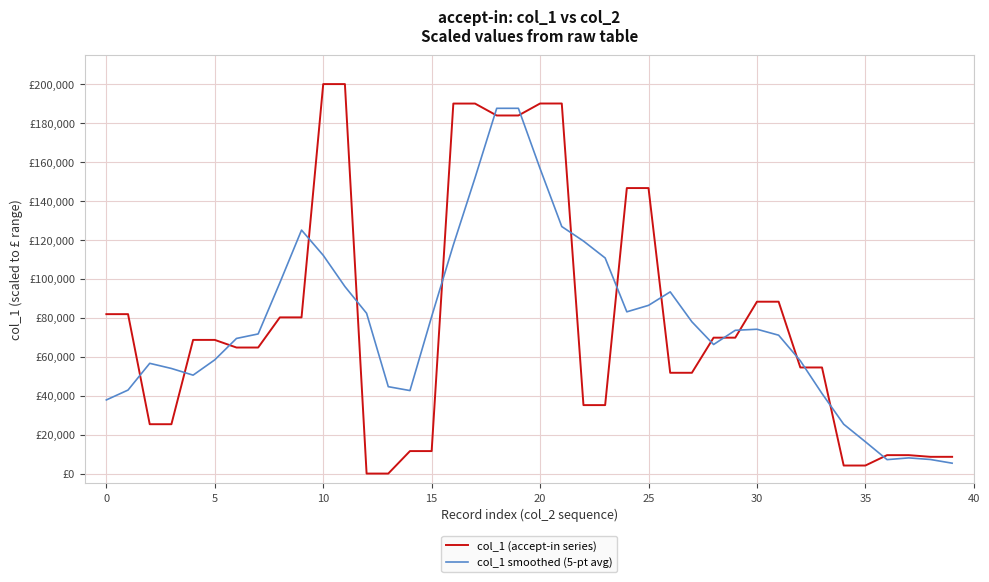

At how many categories does at least one series exceed 21925?

35